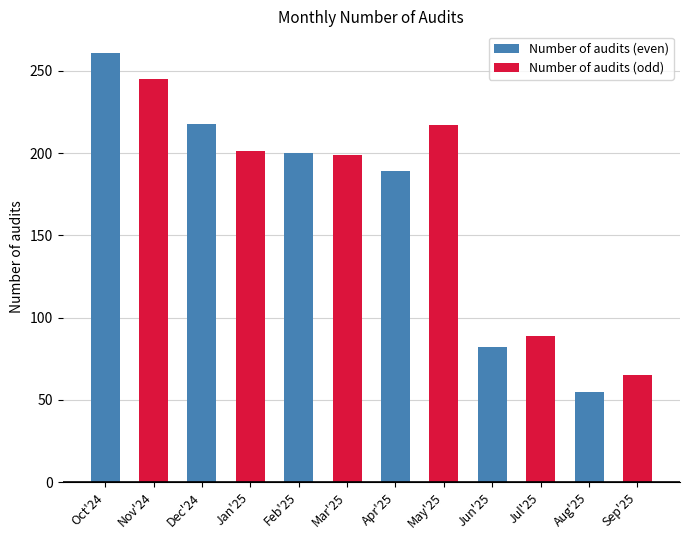

Rank the categories by value from lowest to highest.

Aug'25, Sep'25, Jun'25, Jul'25, Apr'25, Mar'25, Feb'25, Jan'25, May'25, Dec'24, Nov'24, Oct'24